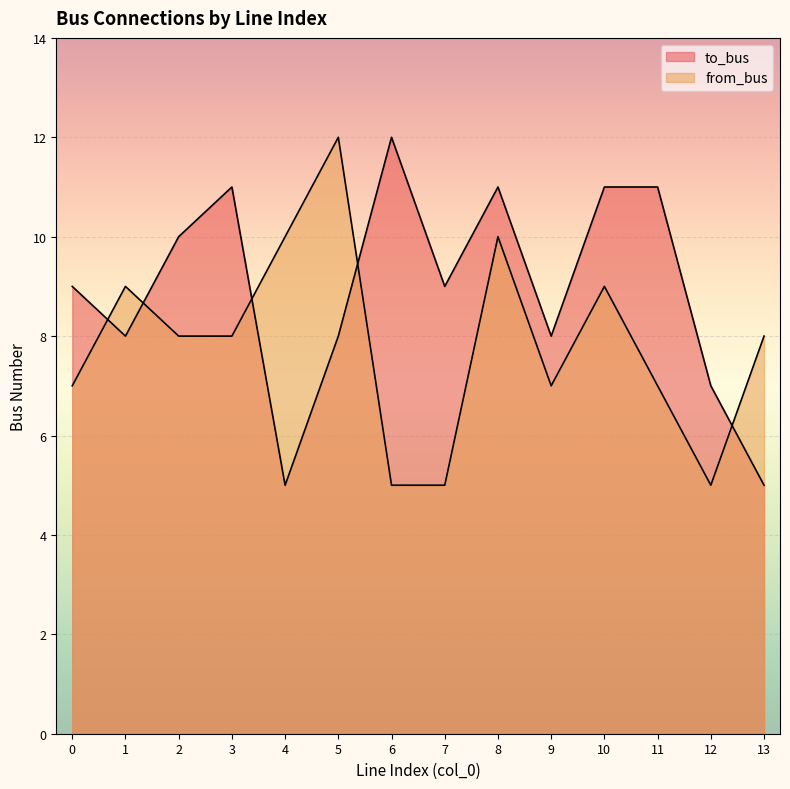

Rank the categories by from_bus value from highest to lowest.

5, 4, 8, 1, 10, 2, 3, 13, 0, 9, 11, 6, 7, 12